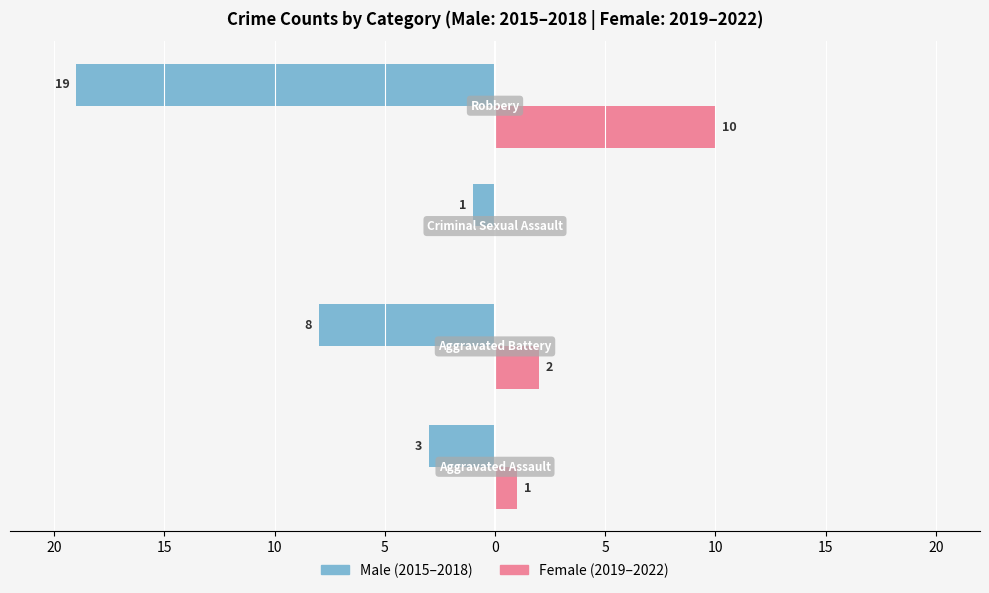

True or false: Female has a value of 0 at 10.

True